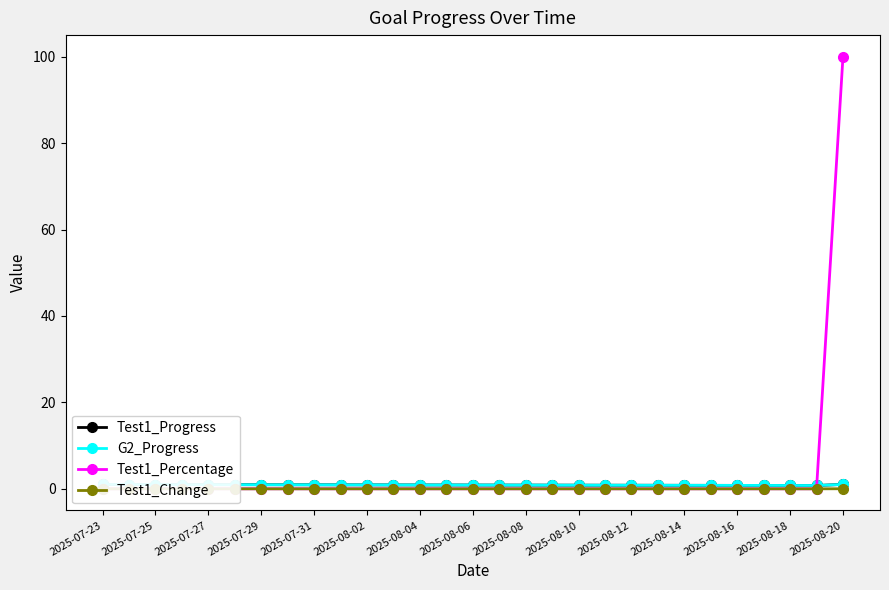

Is the value of Test1_Change at 2025-08-04 greater than the value of G2_Progress at 2025-07-29?

No